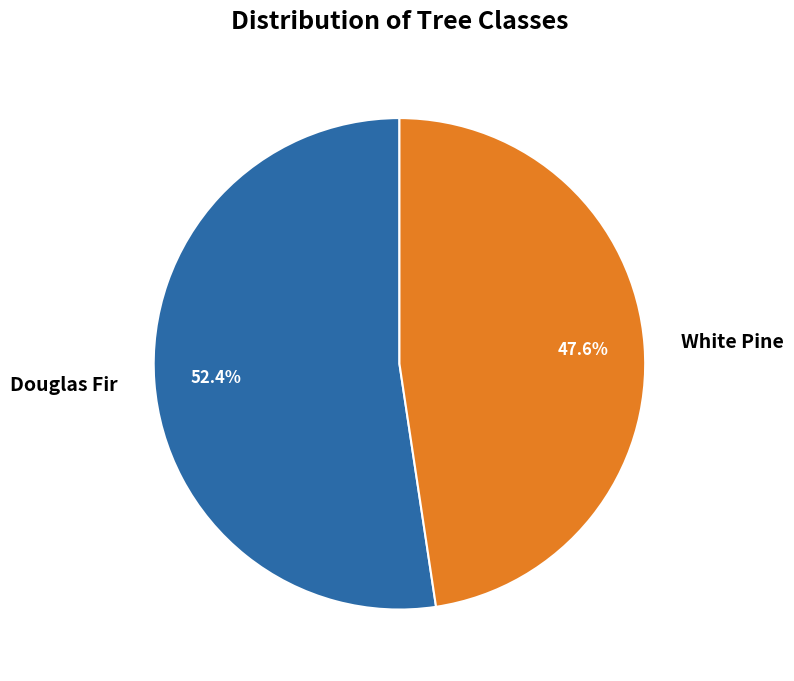

Which category accounts for the majority?

Douglas Fir